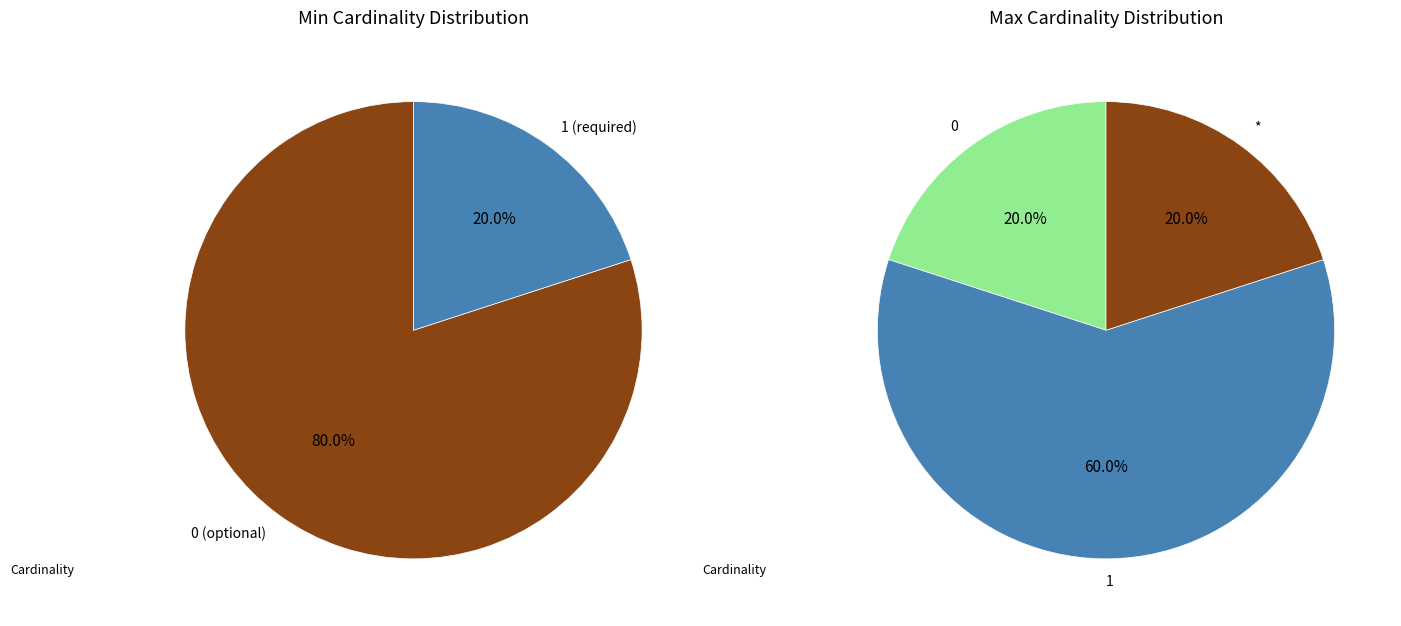

What portion of the pie excludes Extension?

100.0%